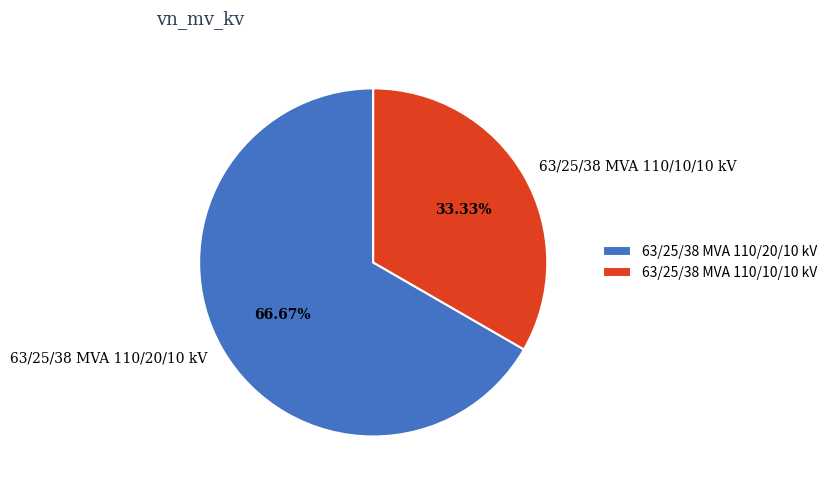

What is the ratio of the value at 63/25/38 MVA 110/20/10 kV to the value at 63/25/38 MVA 110/10/10 kV?

2.0